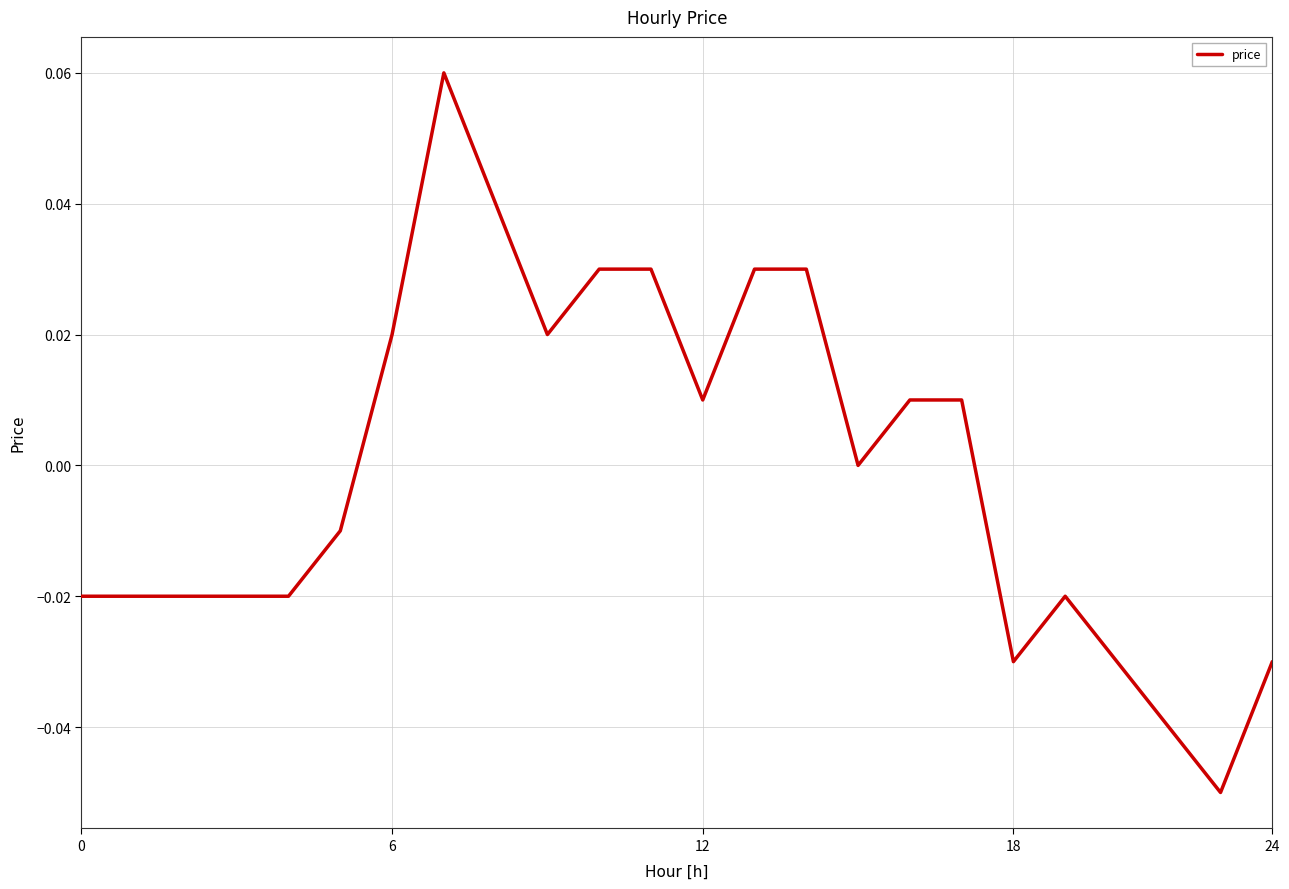

What is the label of the 17th point from the left?

16